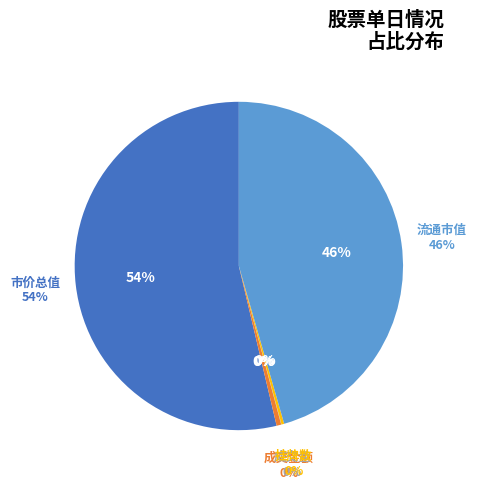

Count the number of slices in the pie.

8